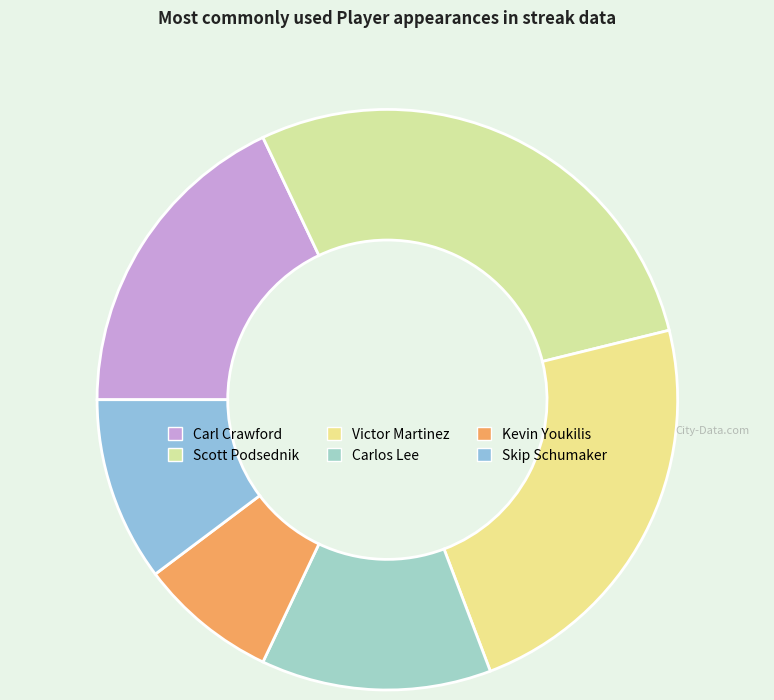

Which category has the biggest portion of the pie?

Scott Podsednik